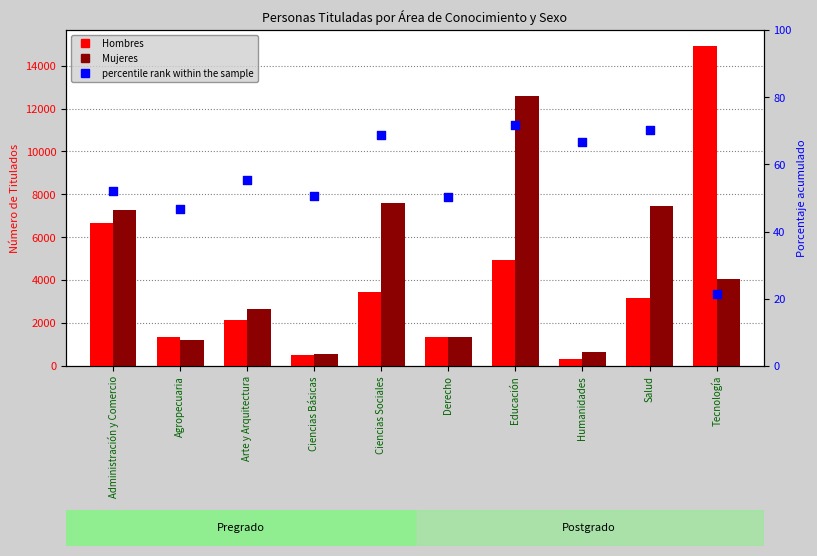

Which series contains the highest Y value?

Hombres